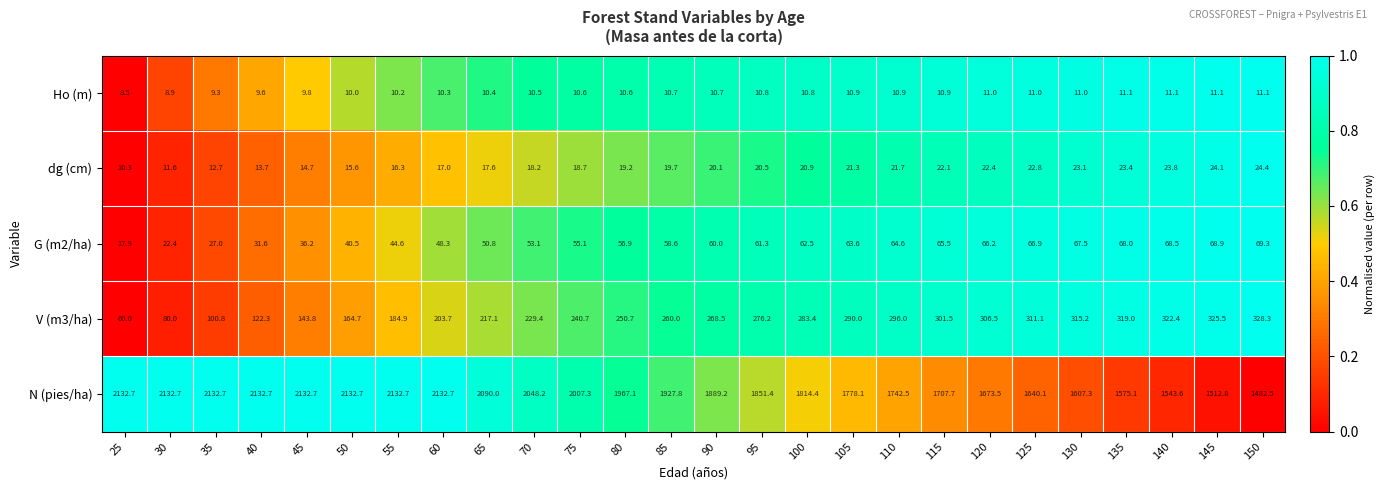

The Ho (m) series shows 10.5 at 70. True or false?

True